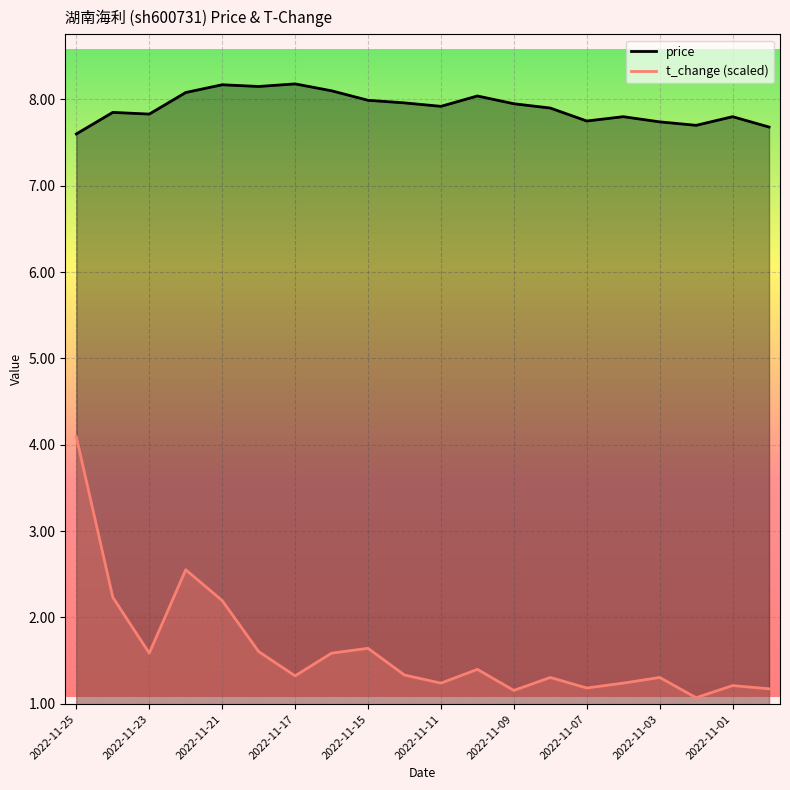

What is the sum of the t_change values at 2022-11-21 and 2022-11-22?

5.1